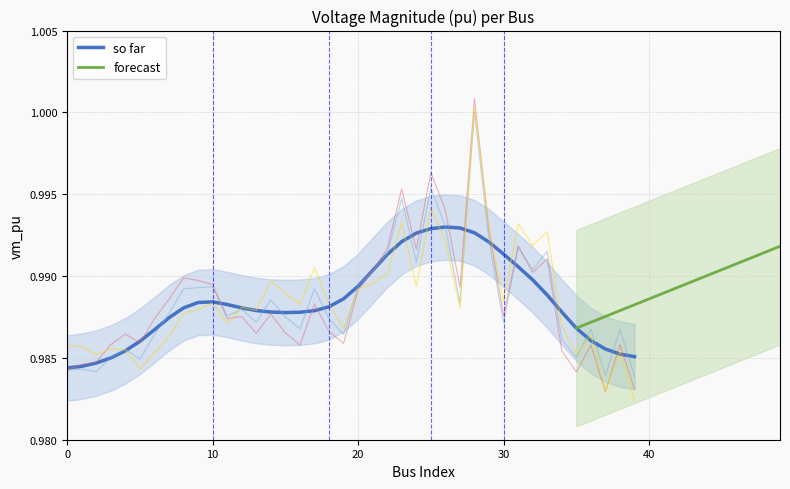

Which has a higher value, 12 or 1?

12